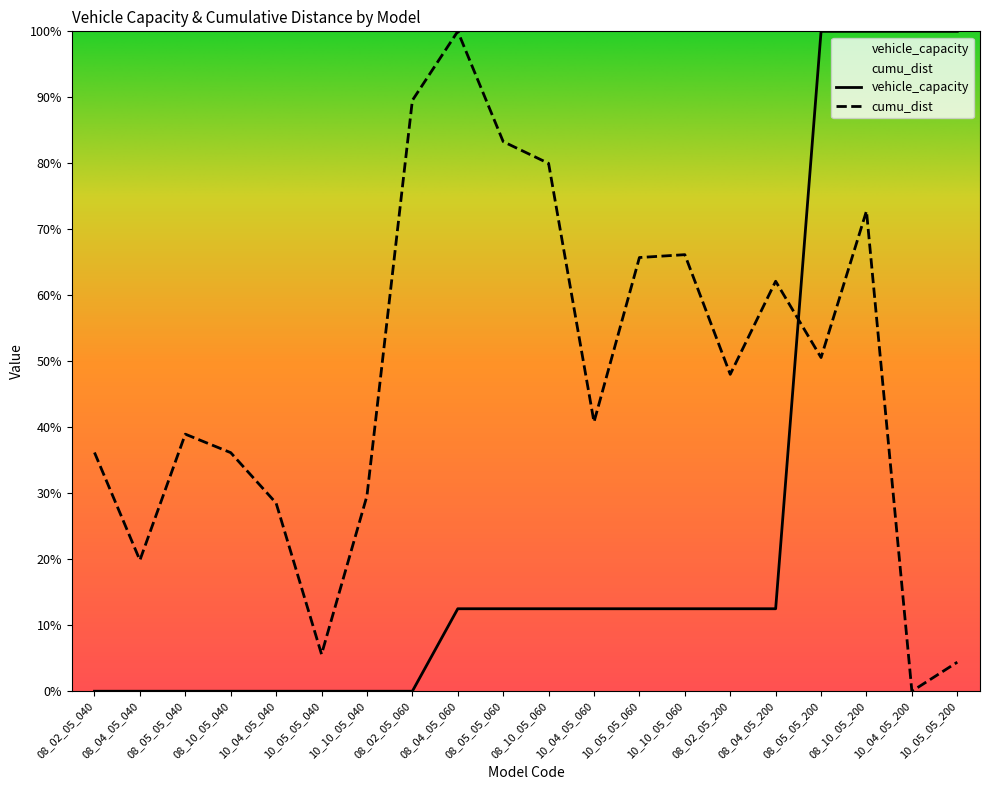

How many lines are shown in the chart?

2